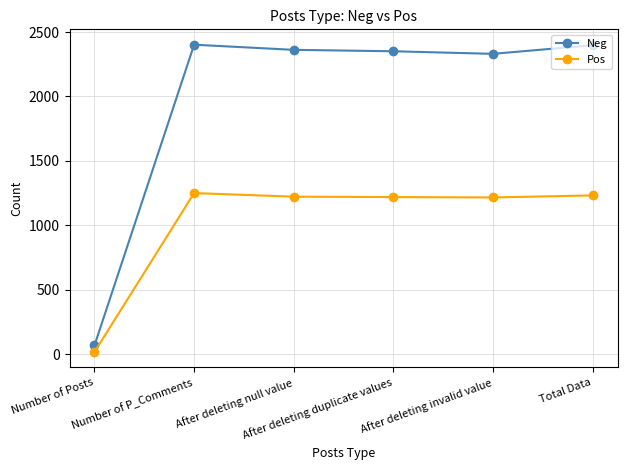

Which series has the widest spread of values?

Neg